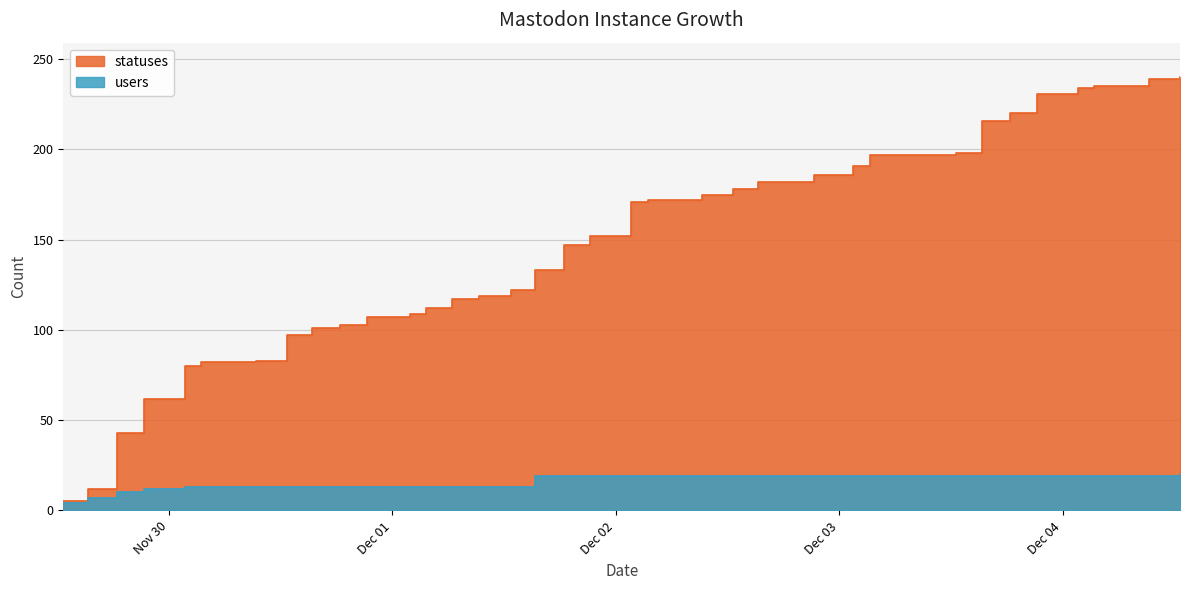

What position from the right is 2022-12-02 18:22?

14